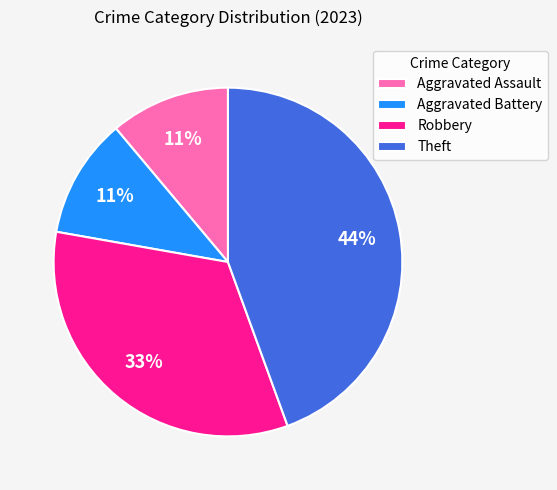

The Theft slice represents 44% of the pie. True or false?

True